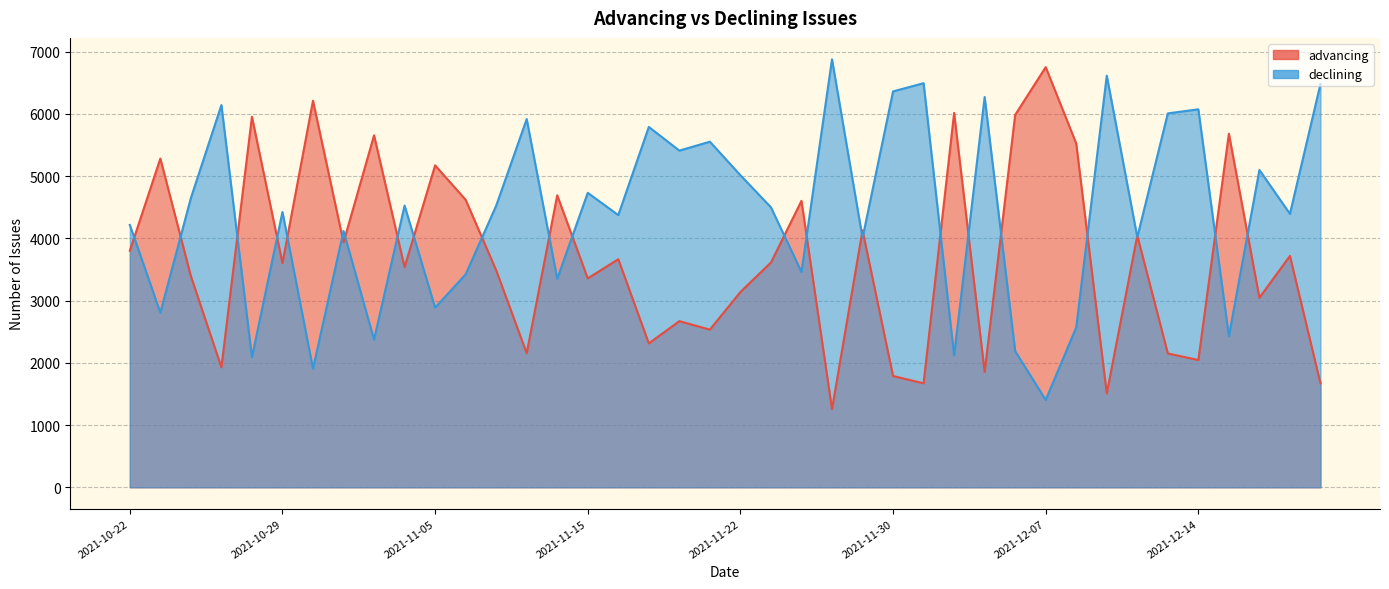

Which label corresponds to the smallest value in the chart?

2021-11-26